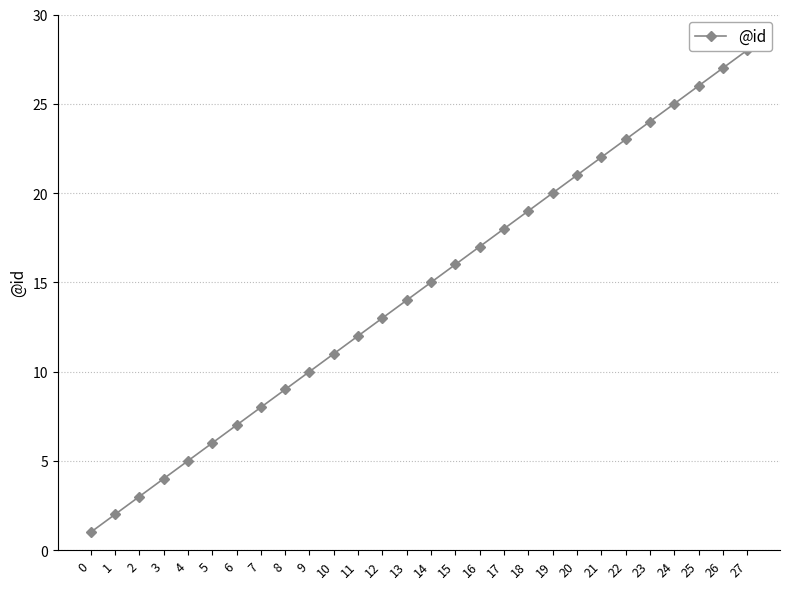

At which label does the data first exceed 15?

15